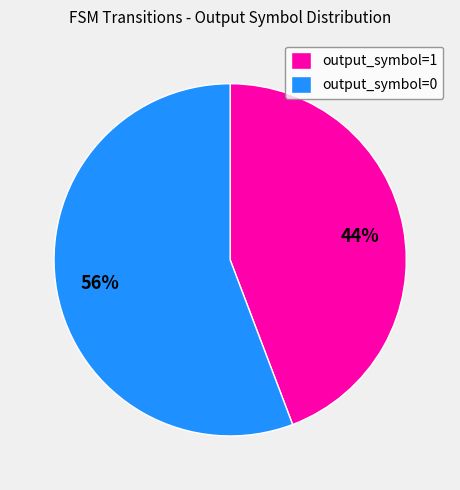

True or false: output_symbol=1 accounts for 35% of the total.

False